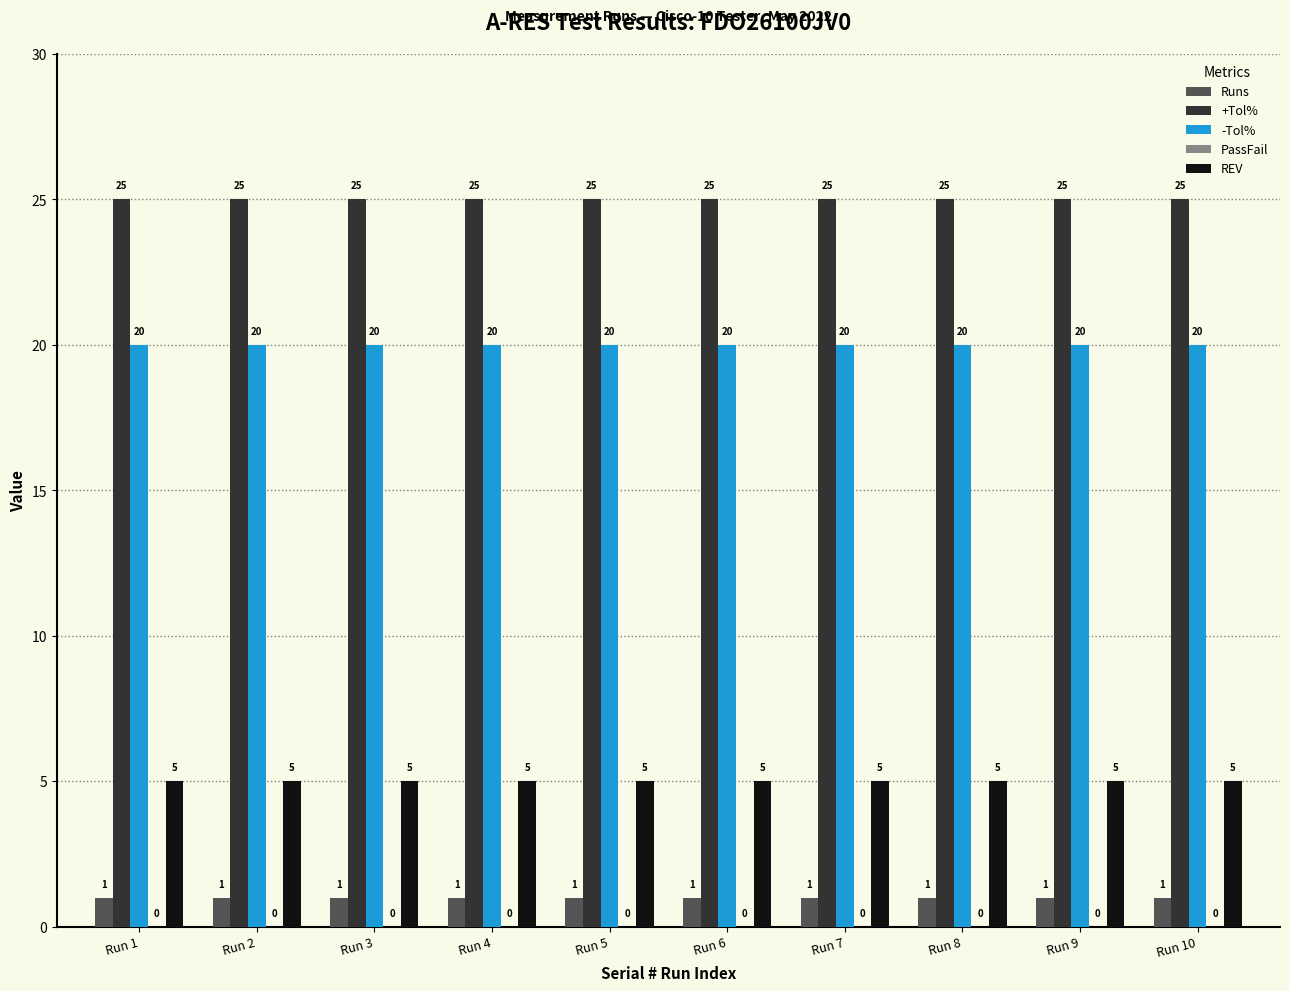

What value does the Runs series have at Run 7?

1